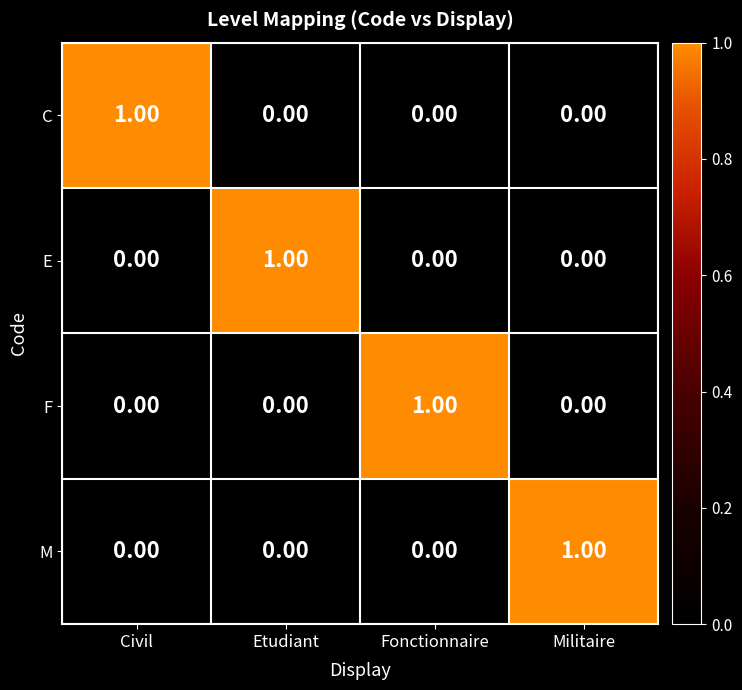

At which label does F reach its peak?

Fonctionnaire